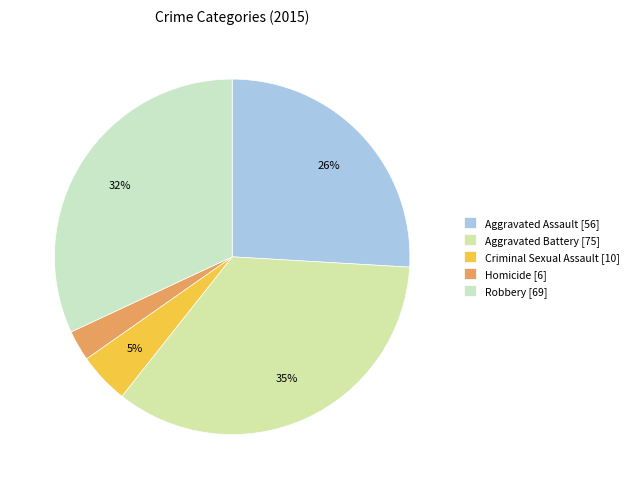

Count the number of slices in the pie.

5